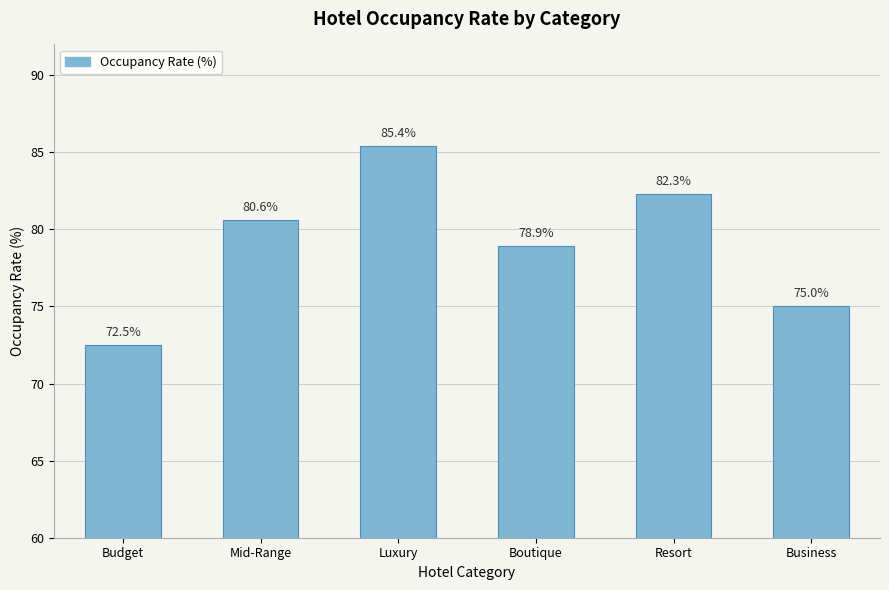

Reading right to left, what are all the values shown in this chart?

75.0	82.3	78.9	85.4	80.6	72.5